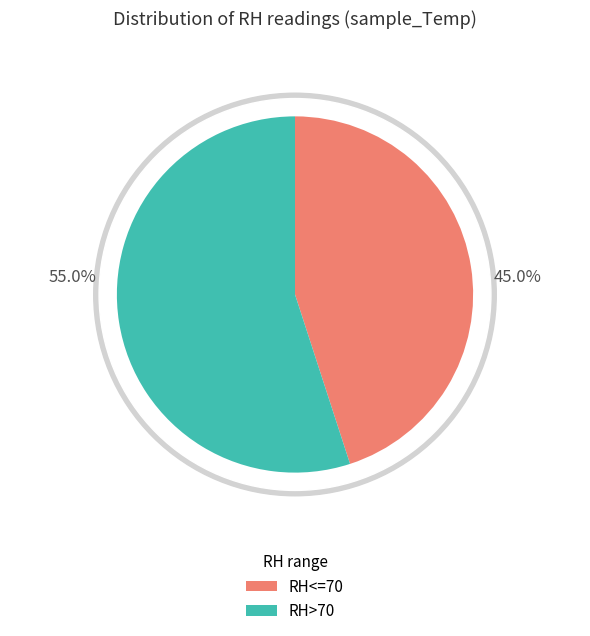

Is 11 the majority of the pie?

No